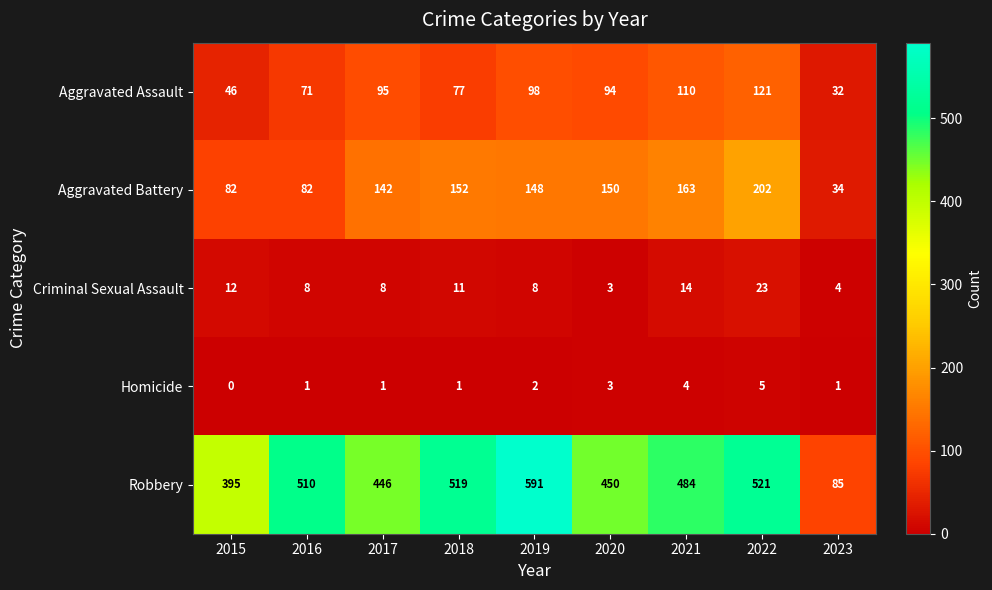

How many Homicide values are between 1 and 3?

6